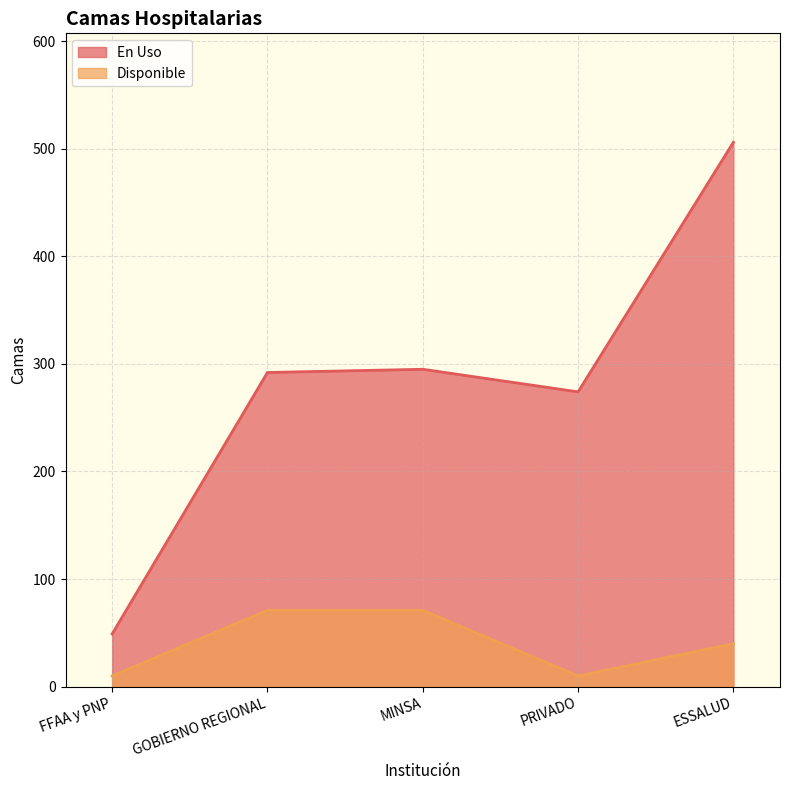

At which category does Disponible reach its first local valley?

PRIVADO